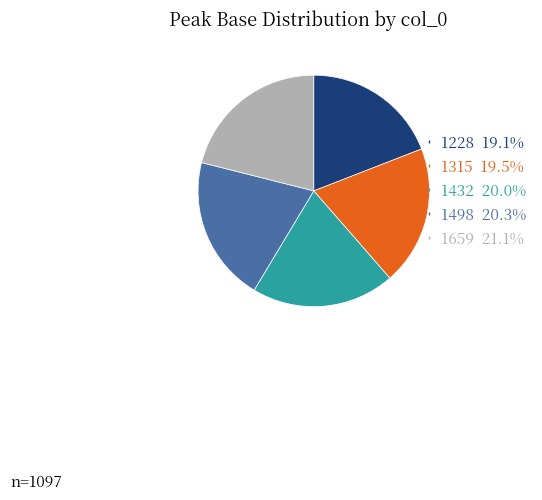

Which category has the biggest portion of the pie?

1659